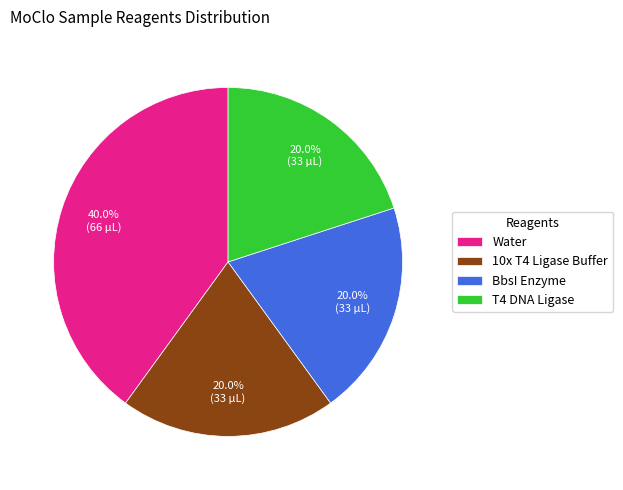

Does any single category account for the majority?

No